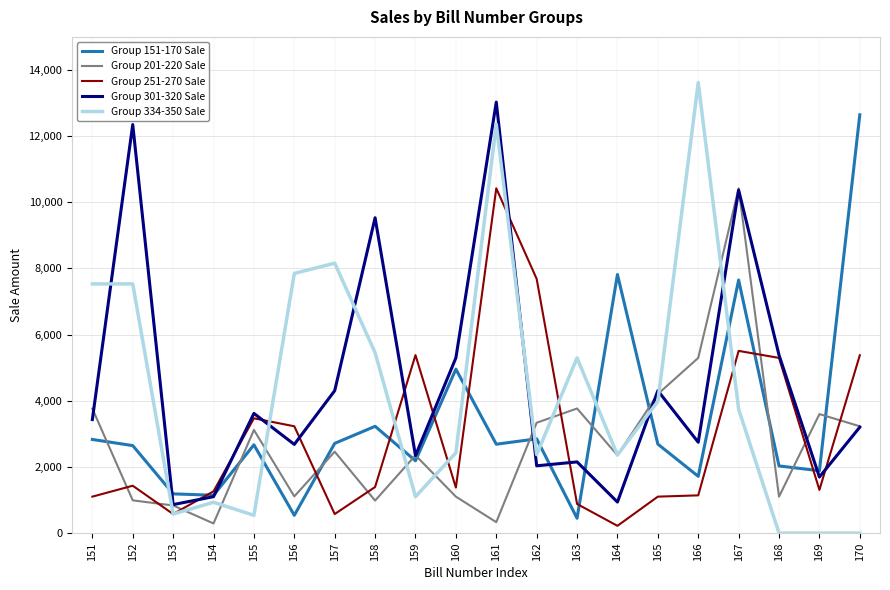

What is the maximum value for Group 301-320 Sale?

13029